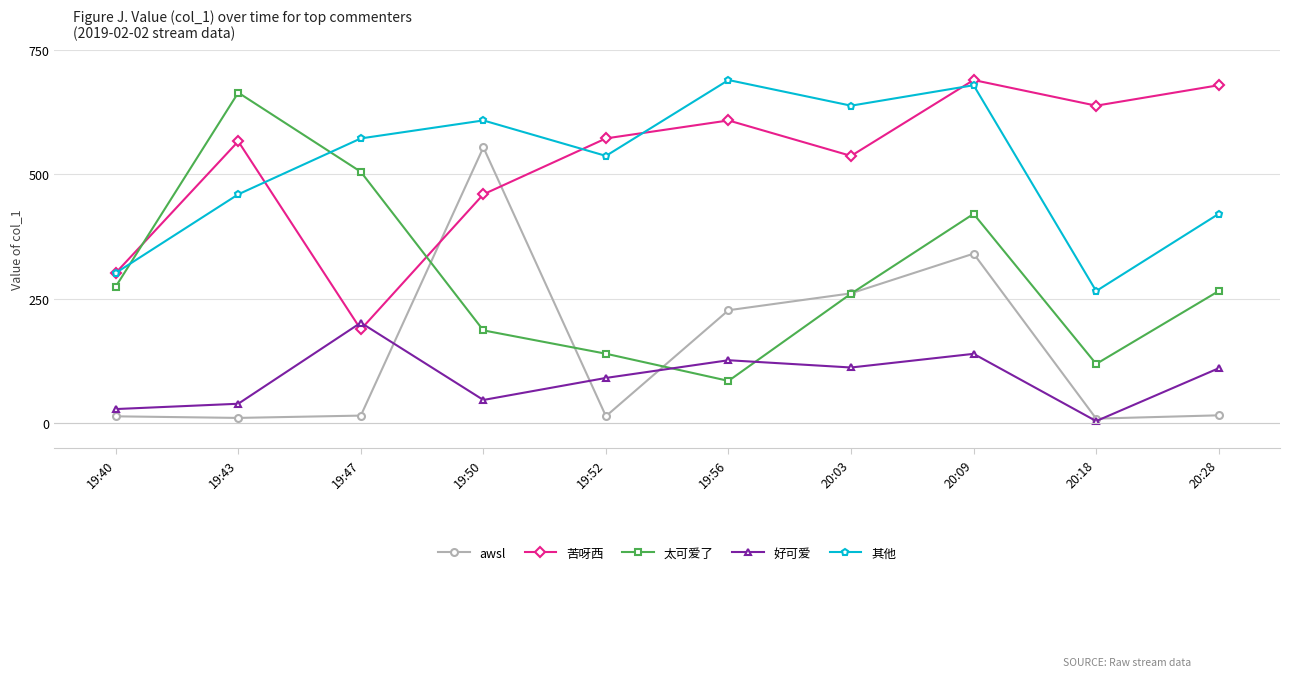

Does the chart have visible grid lines?

Yes